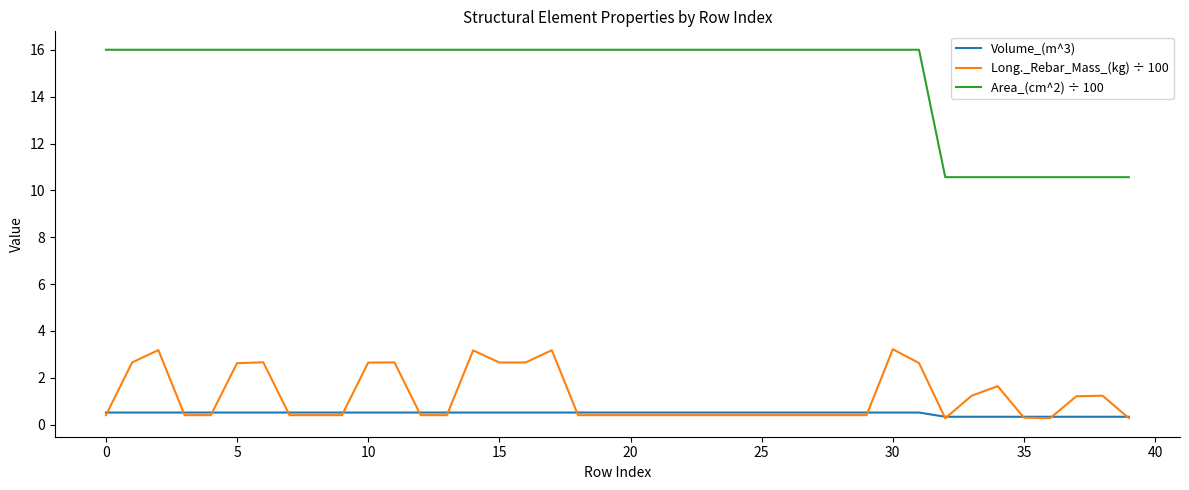

How many lines are shown in the chart?

3